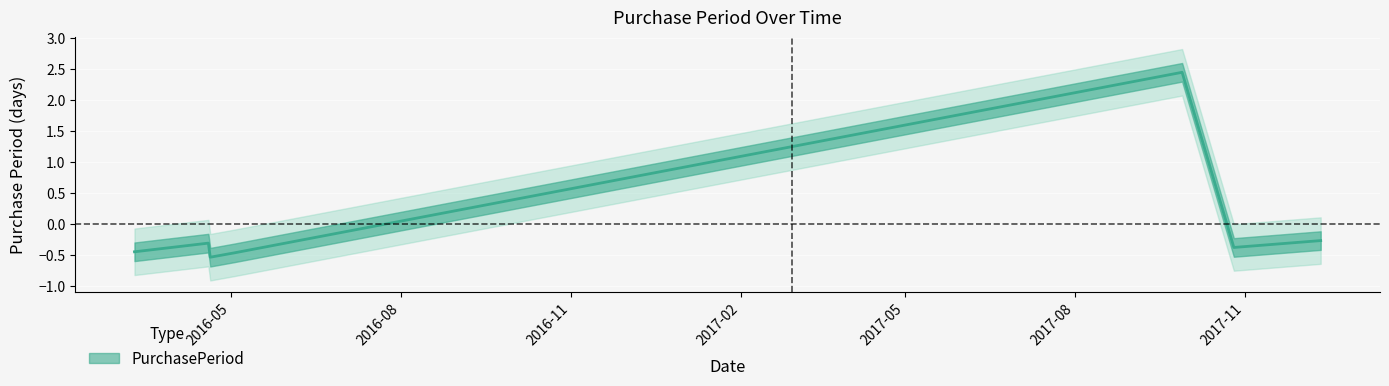

True or false: the data has more than 0 interior local peaks.

True